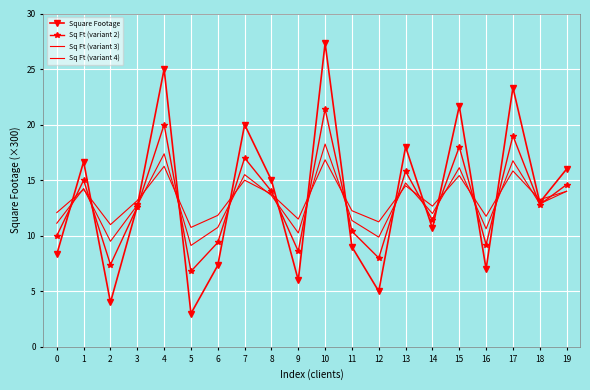

Is the value of Sq Ft (variant 3) at 11 greater than the value of Sq Ft (variant 2) at 10?

No